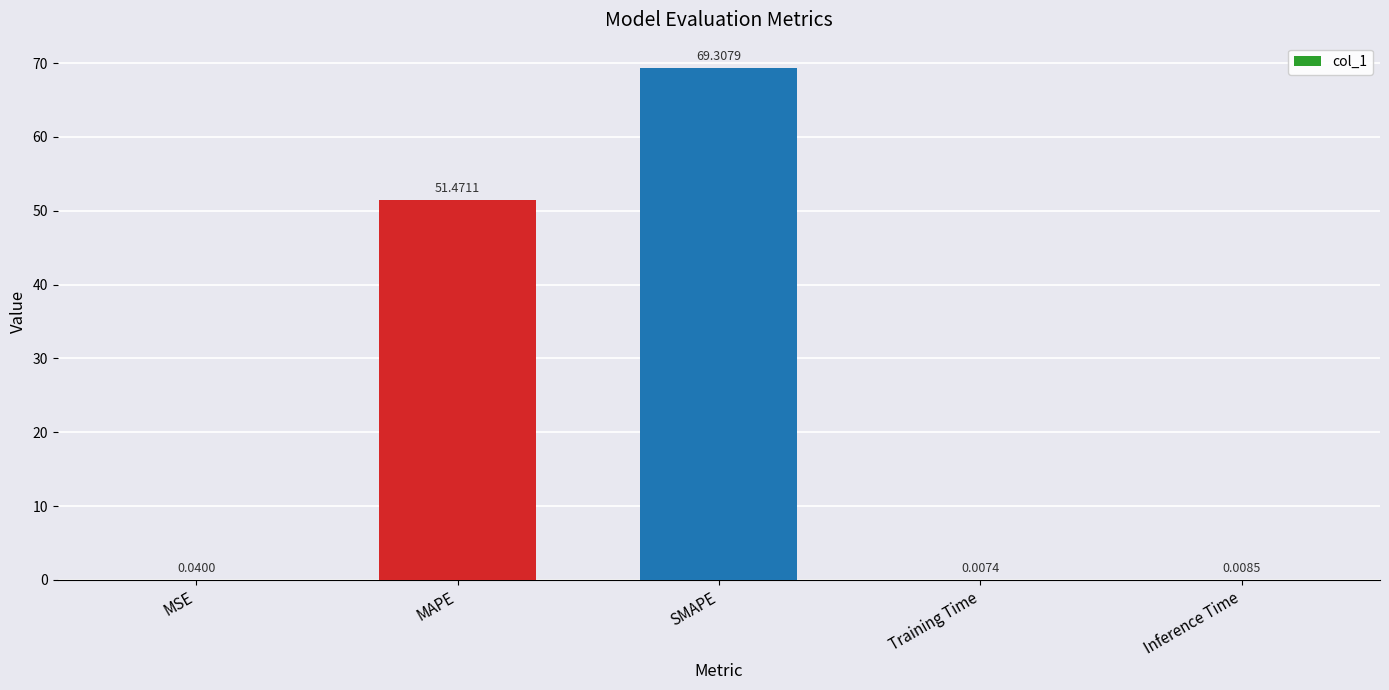

Are the bars horizontal?

No